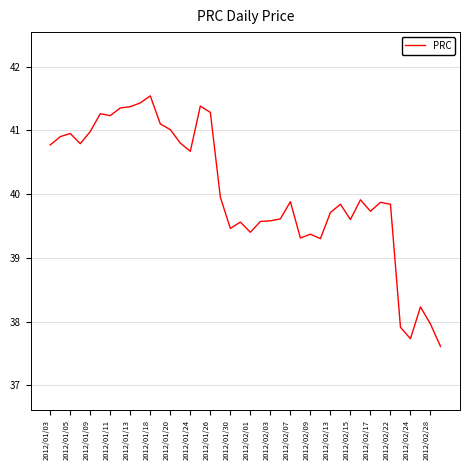

What is the maximum value shown in the chart?

41.5